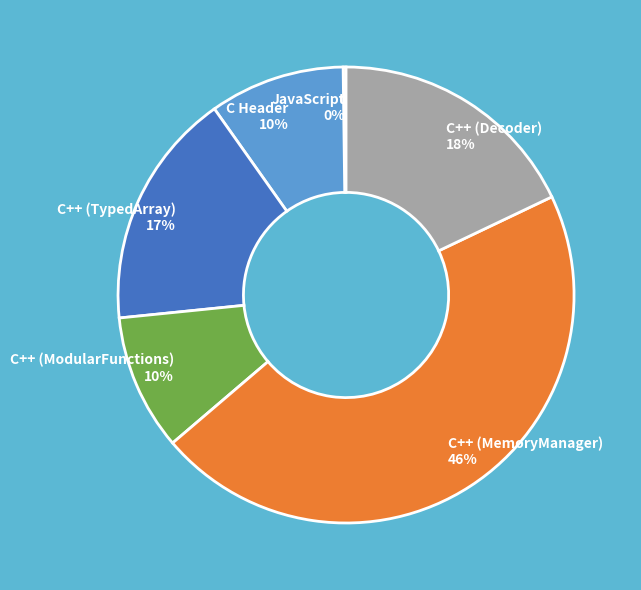

Which category has the biggest portion of the pie?

C++ (MemoryManager)